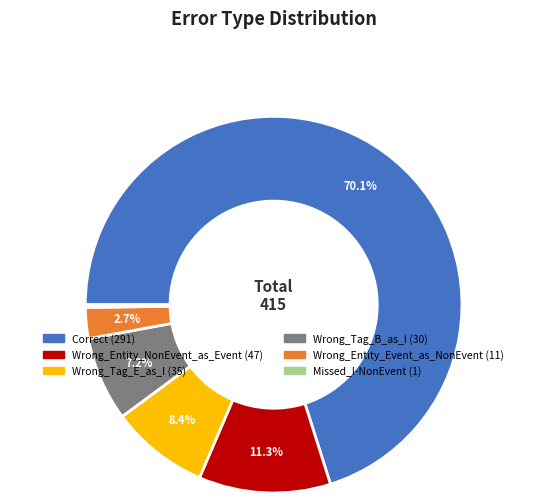

Which has a higher value, Wrong_Entity_NonEvent_as_Event or Wrong_Tag_E_as_I?

Wrong_Entity_NonEvent_as_Event